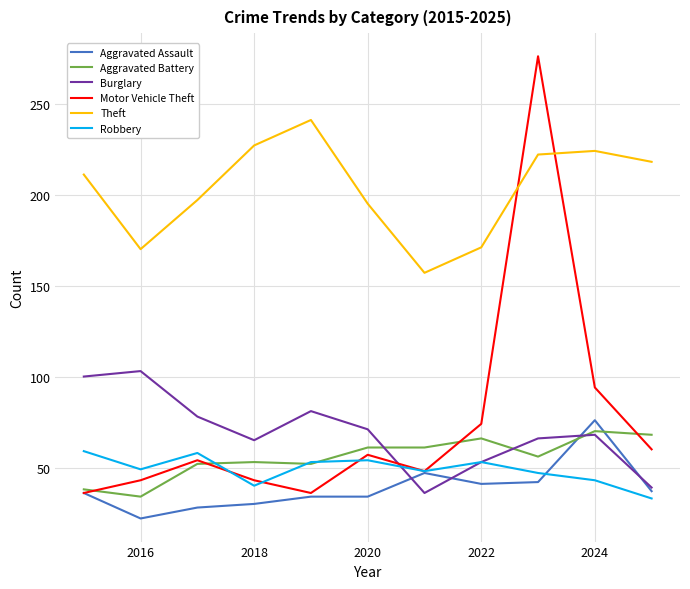

Which series has the widest spread of values?

Motor Vehicle Theft